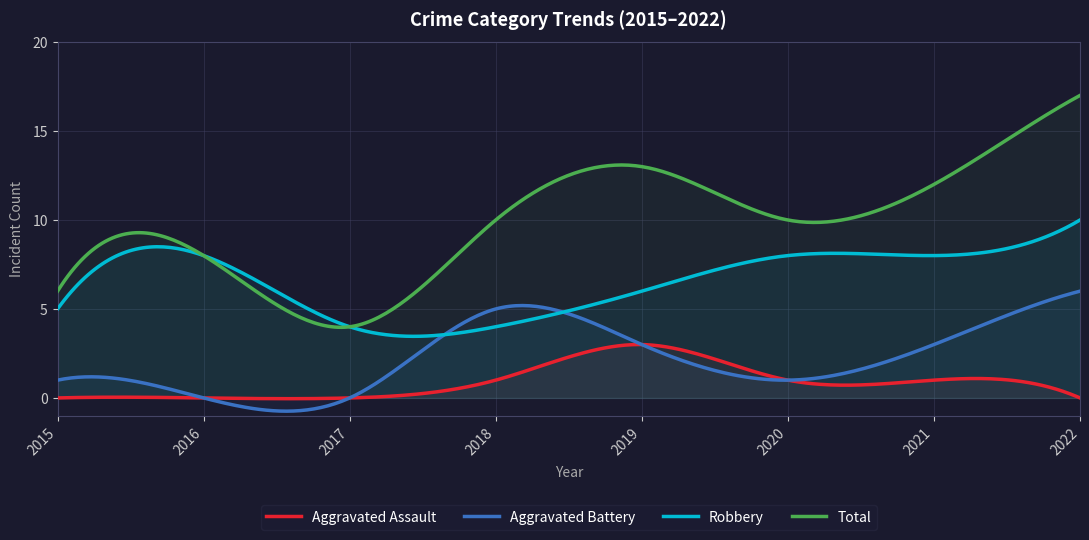

What is the difference between the second highest and second lowest values in the Robbery series?

6.4